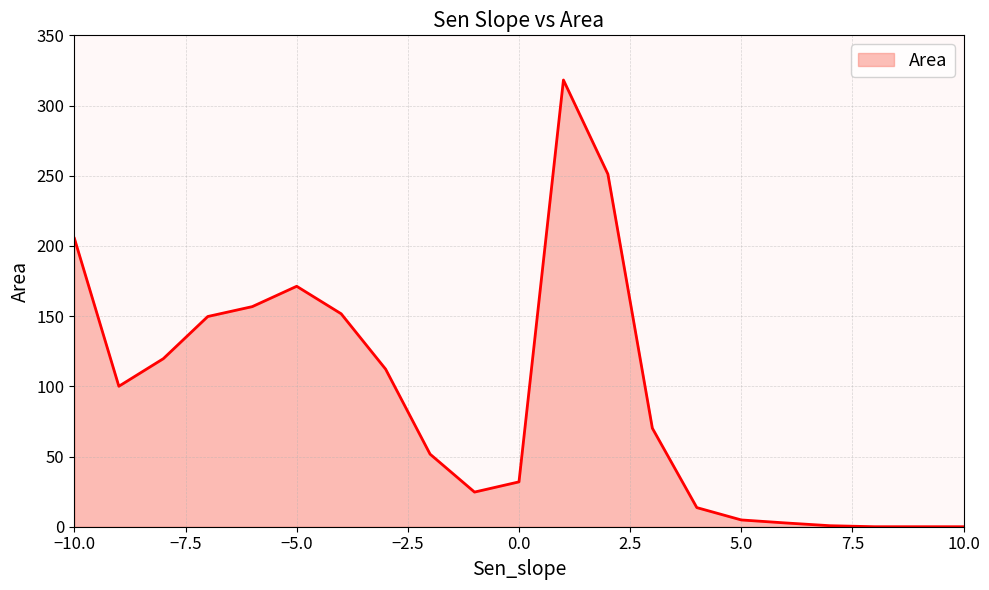

How many values exceed 70?

11